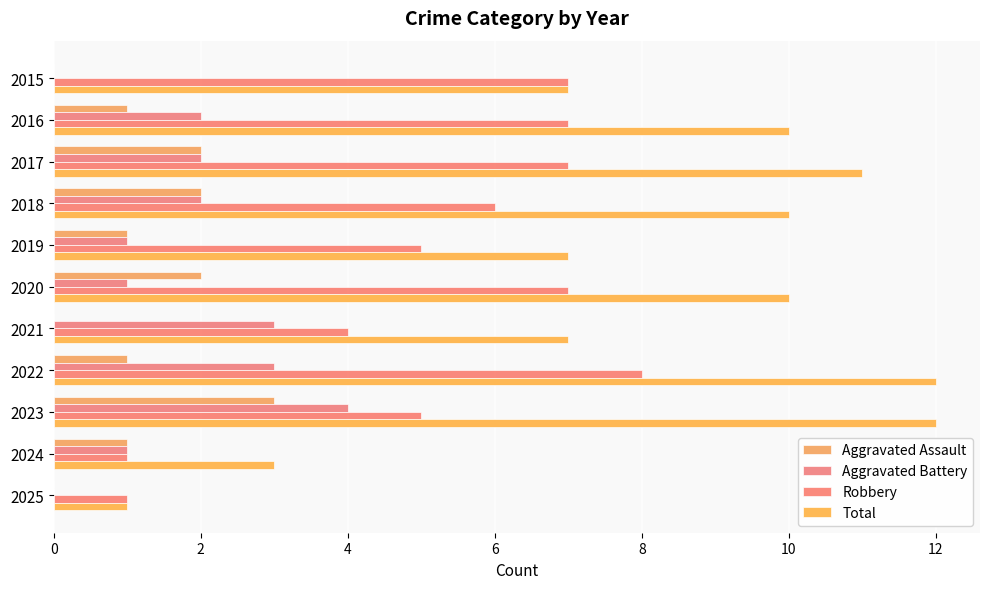

What is the difference between the second highest and minimum values in the Aggravated Battery series?

3